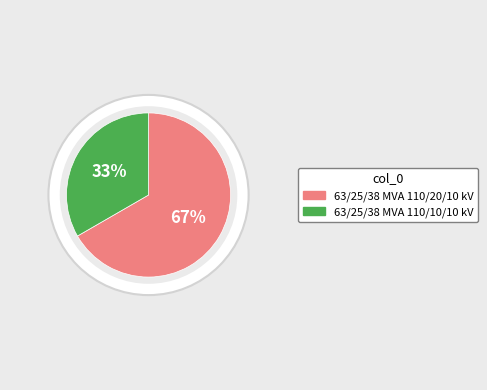

To the nearest percent, what is the average slice percentage?

50%